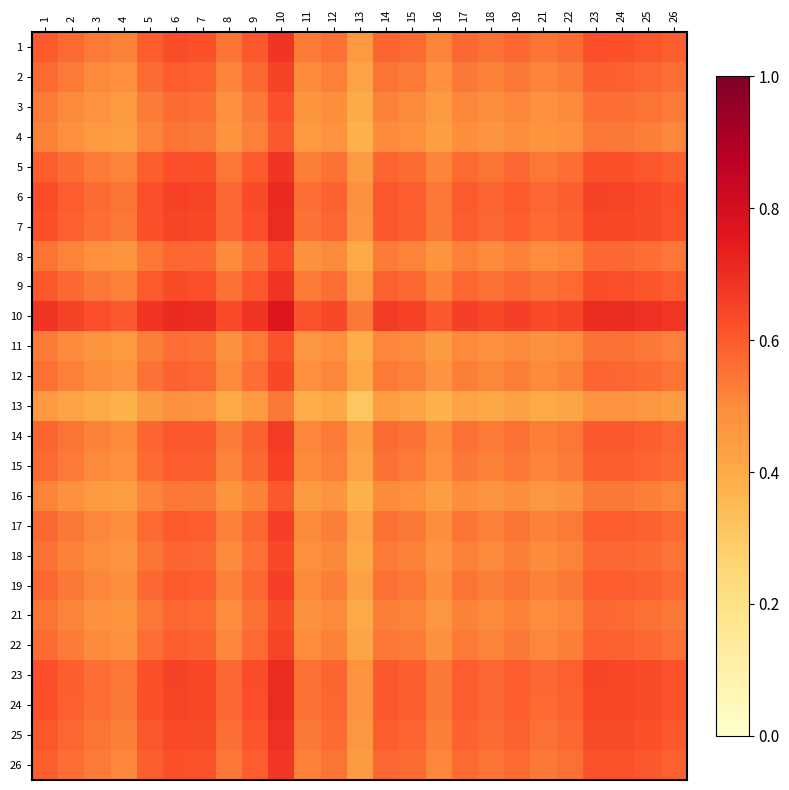

Reading left to right, what are all the values shown in this chart?

1: 1=0.6	2=0.6	3=0.5	4=0.5	5=0.6	6=0.6	7=0.6	8=0.6	9=0.6	10=0.7	11=0.5	12=0.6	13=0.5	14=0.6	15=0.6	16=0.5	17=0.6	18=0.6	19=0.6	21=0.5	22=0.6	23=0.6	24=0.6	25=0.6	26=0.6
2: 1=0.6	2=0.5	3=0.5	4=0.5	5=0.6	6=0.6	7=0.6	8=0.5	9=0.6	10=0.7	11=0.5	12=0.5	13=0.4	14=0.5	15=0.5	16=0.5	17=0.5	18=0.5	19=0.5	21=0.5	22=0.5	23=0.6	24=0.6	25=0.6	26=0.6
3: 1=0.5	2=0.5	3=0.5	4=0.5	5=0.5	6=0.6	7=0.6	8=0.5	9=0.5	10=0.6	11=0.5	12=0.5	13=0.4	14=0.5	15=0.5	16=0.5	17=0.5	18=0.5	19=0.5	21=0.5	22=0.5	23=0.6	24=0.6	25=0.5	26=0.5
4: 1=0.5	2=0.5	3=0.5	4=0.4	5=0.5	6=0.5	7=0.5	8=0.5	9=0.5	10=0.6	11=0.5	12=0.5	13=0.4	14=0.5	15=0.5	16=0.4	17=0.5	18=0.5	19=0.5	21=0.5	22=0.5	23=0.5	24=0.5	25=0.5	26=0.5
5: 1=0.6	2=0.6	3=0.5	4=0.5	5=0.6	6=0.6	7=0.6	8=0.5	9=0.6	10=0.7	11=0.5	12=0.6	13=0.5	14=0.6	15=0.6	16=0.5	17=0.6	18=0.6	19=0.6	21=0.5	22=0.6	23=0.6	24=0.6	25=0.6	26=0.6
6: 1=0.6	2=0.6	3=0.6	4=0.5	5=0.6	6=0.7	7=0.6	8=0.6	9=0.6	10=0.7	11=0.6	12=0.6	13=0.5	14=0.6	15=0.6	16=0.5	17=0.6	18=0.6	19=0.6	21=0.6	22=0.6	23=0.6	24=0.6	25=0.6	26=0.6
7: 1=0.6	2=0.6	3=0.6	4=0.5	5=0.6	6=0.6	7=0.6	8=0.6	9=0.6	10=0.7	11=0.6	12=0.6	13=0.5	14=0.6	15=0.6	16=0.5	17=0.6	18=0.6	19=0.6	21=0.6	22=0.6	23=0.6	24=0.6	25=0.6	26=0.6
8: 1=0.6	2=0.5	3=0.5	4=0.5	5=0.5	6=0.6	7=0.6	8=0.5	9=0.6	10=0.6	11=0.5	12=0.5	13=0.4	14=0.5	15=0.5	16=0.5	17=0.5	18=0.5	19=0.5	21=0.5	22=0.5	23=0.6	24=0.6	25=0.6	26=0.5
9: 1=0.6	2=0.6	3=0.5	4=0.5	5=0.6	6=0.6	7=0.6	8=0.6	9=0.6	10=0.7	11=0.5	12=0.6	13=0.5	14=0.6	15=0.6	16=0.5	17=0.6	18=0.6	19=0.6	21=0.6	22=0.6	23=0.6	24=0.6	25=0.6	26=0.6
10: 1=0.7	2=0.7	3=0.6	4=0.6	5=0.7	6=0.7	7=0.7	8=0.6	9=0.7	10=0.8	11=0.6	12=0.6	13=0.5	14=0.7	15=0.7	16=0.6	17=0.7	18=0.6	19=0.7	21=0.6	22=0.6	23=0.7	24=0.7	25=0.7	26=0.7
11: 1=0.5	2=0.5	3=0.5	4=0.5	5=0.5	6=0.6	7=0.6	8=0.5	9=0.5	10=0.6	11=0.5	12=0.5	13=0.4	14=0.5	15=0.5	16=0.5	17=0.5	18=0.5	19=0.5	21=0.5	22=0.5	23=0.6	24=0.6	25=0.5	26=0.5
12: 1=0.6	2=0.5	3=0.5	4=0.5	5=0.6	6=0.6	7=0.6	8=0.5	9=0.6	10=0.6	11=0.5	12=0.5	13=0.4	14=0.5	15=0.5	16=0.5	17=0.5	18=0.5	19=0.5	21=0.5	22=0.5	23=0.6	24=0.6	25=0.6	26=0.5
13: 1=0.5	2=0.4	3=0.4	4=0.4	5=0.5	6=0.5	7=0.5	8=0.4	9=0.5	10=0.5	11=0.4	12=0.4	13=0.3	14=0.4	15=0.4	16=0.4	17=0.4	18=0.4	19=0.4	21=0.4	22=0.4	23=0.5	24=0.5	25=0.5	26=0.4
14: 1=0.6	2=0.5	3=0.5	4=0.5	5=0.6	6=0.6	7=0.6	8=0.5	9=0.6	10=0.7	11=0.5	12=0.5	13=0.4	14=0.6	15=0.6	16=0.5	17=0.6	18=0.5	19=0.6	21=0.5	22=0.5	23=0.6	24=0.6	25=0.6	26=0.6
15: 1=0.6	2=0.5	3=0.5	4=0.5	5=0.6	6=0.6	7=0.6	8=0.5	9=0.6	10=0.7	11=0.5	12=0.5	13=0.4	14=0.6	15=0.5	16=0.5	17=0.5	18=0.5	19=0.5	21=0.5	22=0.5	23=0.6	24=0.6	25=0.6	26=0.6
16: 1=0.5	2=0.5	3=0.5	4=0.4	5=0.5	6=0.5	7=0.5	8=0.5	9=0.5	10=0.6	11=0.5	12=0.5	13=0.4	14=0.5	15=0.5	16=0.4	17=0.5	18=0.5	19=0.5	21=0.5	22=0.5	23=0.5	24=0.5	25=0.5	26=0.5
17: 1=0.6	2=0.5	3=0.5	4=0.5	5=0.6	6=0.6	7=0.6	8=0.5	9=0.6	10=0.7	11=0.5	12=0.5	13=0.4	14=0.6	15=0.5	16=0.5	17=0.5	18=0.5	19=0.5	21=0.5	22=0.5	23=0.6	24=0.6	25=0.6	26=0.6
18: 1=0.6	2=0.5	3=0.5	4=0.5	5=0.6	6=0.6	7=0.6	8=0.5	9=0.6	10=0.6	11=0.5	12=0.5	13=0.4	14=0.5	15=0.5	16=0.5	17=0.5	18=0.5	19=0.5	21=0.5	22=0.5	23=0.6	24=0.6	25=0.6	26=0.5
19: 1=0.6	2=0.5	3=0.5	4=0.5	5=0.6	6=0.6	7=0.6	8=0.5	9=0.6	10=0.7	11=0.5	12=0.5	13=0.4	14=0.6	15=0.5	16=0.5	17=0.5	18=0.5	19=0.5	21=0.5	22=0.5	23=0.6	24=0.6	25=0.6	26=0.6
21: 1=0.5	2=0.5	3=0.5	4=0.5	5=0.5	6=0.6	7=0.6	8=0.5	9=0.6	10=0.6	11=0.5	12=0.5	13=0.4	14=0.5	15=0.5	16=0.5	17=0.5	18=0.5	19=0.5	21=0.5	22=0.5	23=0.6	24=0.6	25=0.6	26=0.5
22: 1=0.6	2=0.5	3=0.5	4=0.5	5=0.6	6=0.6	7=0.6	8=0.5	9=0.6	10=0.6	11=0.5	12=0.5	13=0.4	14=0.5	15=0.5	16=0.5	17=0.5	18=0.5	19=0.5	21=0.5	22=0.5	23=0.6	24=0.6	25=0.6	26=0.6
23: 1=0.6	2=0.6	3=0.6	4=0.5	5=0.6	6=0.6	7=0.6	8=0.6	9=0.6	10=0.7	11=0.6	12=0.6	13=0.5	14=0.6	15=0.6	16=0.5	17=0.6	18=0.6	19=0.6	21=0.6	22=0.6	23=0.6	24=0.6	25=0.6	26=0.6
24: 1=0.6	2=0.6	3=0.6	4=0.5	5=0.6	6=0.6	7=0.6	8=0.6	9=0.6	10=0.7	11=0.6	12=0.6	13=0.5	14=0.6	15=0.6	16=0.5	17=0.6	18=0.6	19=0.6	21=0.6	22=0.6	23=0.6	24=0.6	25=0.6	26=0.6
25: 1=0.6	2=0.6	3=0.5	4=0.5	5=0.6	6=0.6	7=0.6	8=0.6	9=0.6	10=0.7	11=0.5	12=0.6	13=0.5	14=0.6	15=0.6	16=0.5	17=0.6	18=0.6	19=0.6	21=0.6	22=0.6	23=0.6	24=0.6	25=0.6	26=0.6
26: 1=0.6	2=0.6	3=0.5	4=0.5	5=0.6	6=0.6	7=0.6	8=0.5	9=0.6	10=0.7	11=0.5	12=0.5	13=0.4	14=0.6	15=0.6	16=0.5	17=0.6	18=0.5	19=0.6	21=0.5	22=0.6	23=0.6	24=0.6	25=0.6	26=0.6